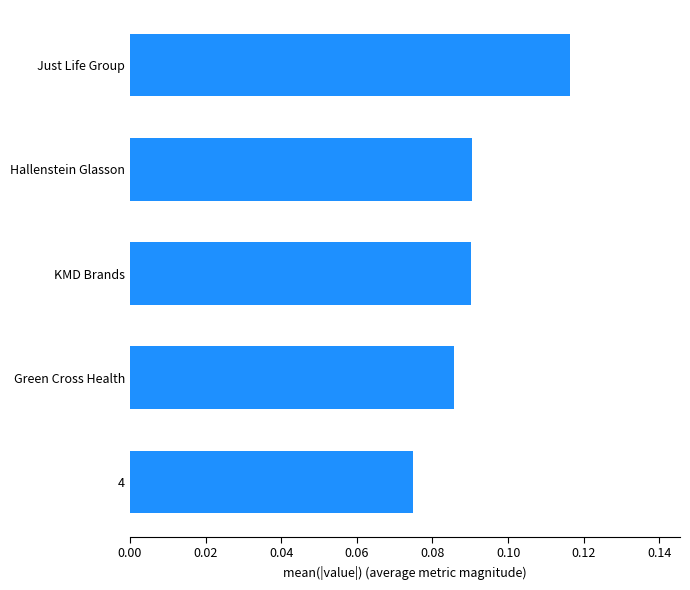

Which category has the highest value across all series?

Just Life Group